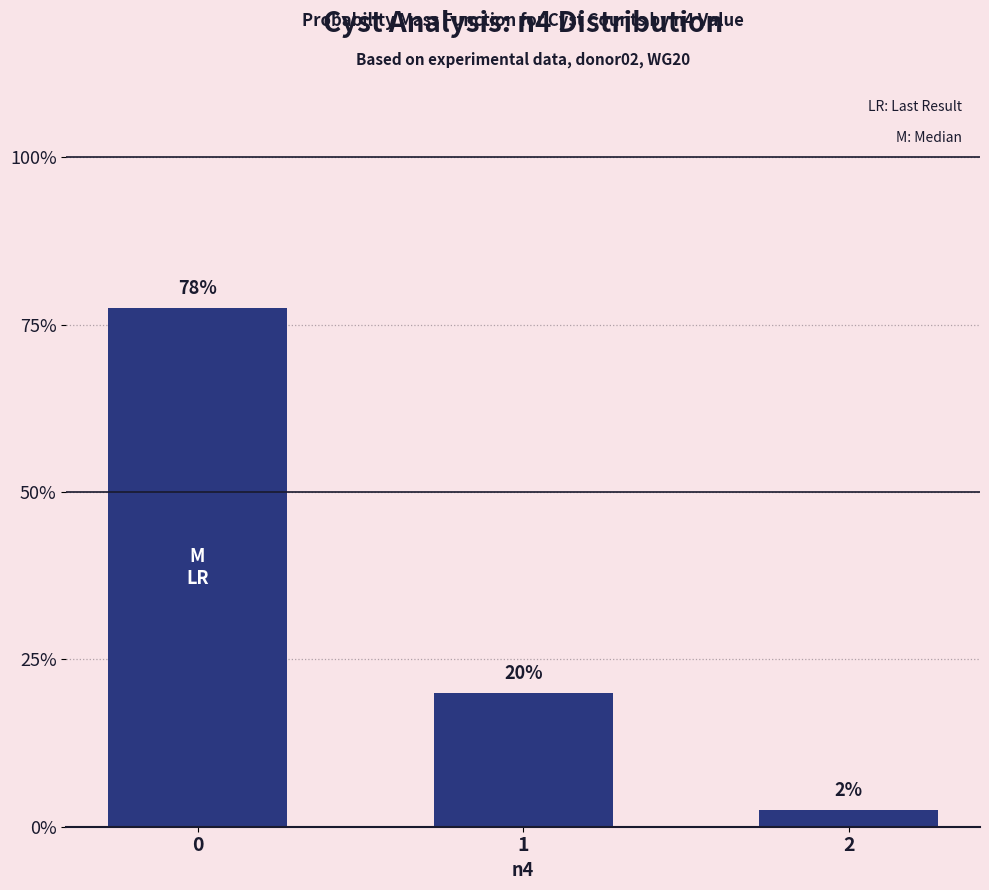

At which category does the chart reach its minimum across all series?

2